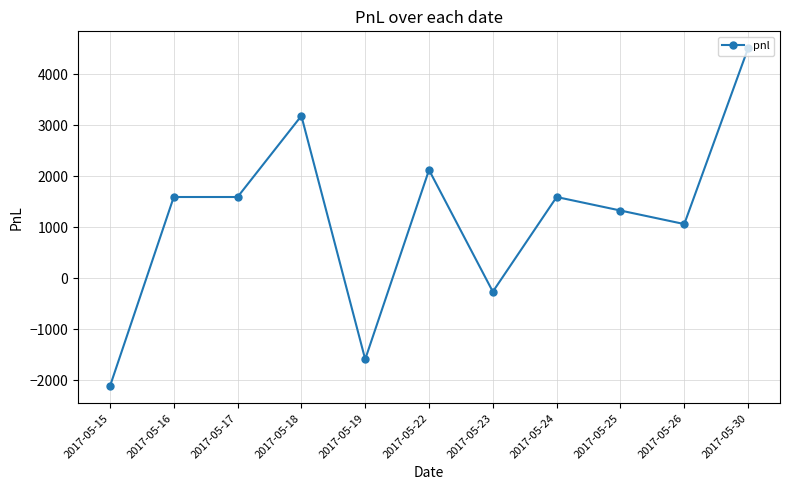

What is the difference between the values at 2017-05-25 and 2017-05-16?

265